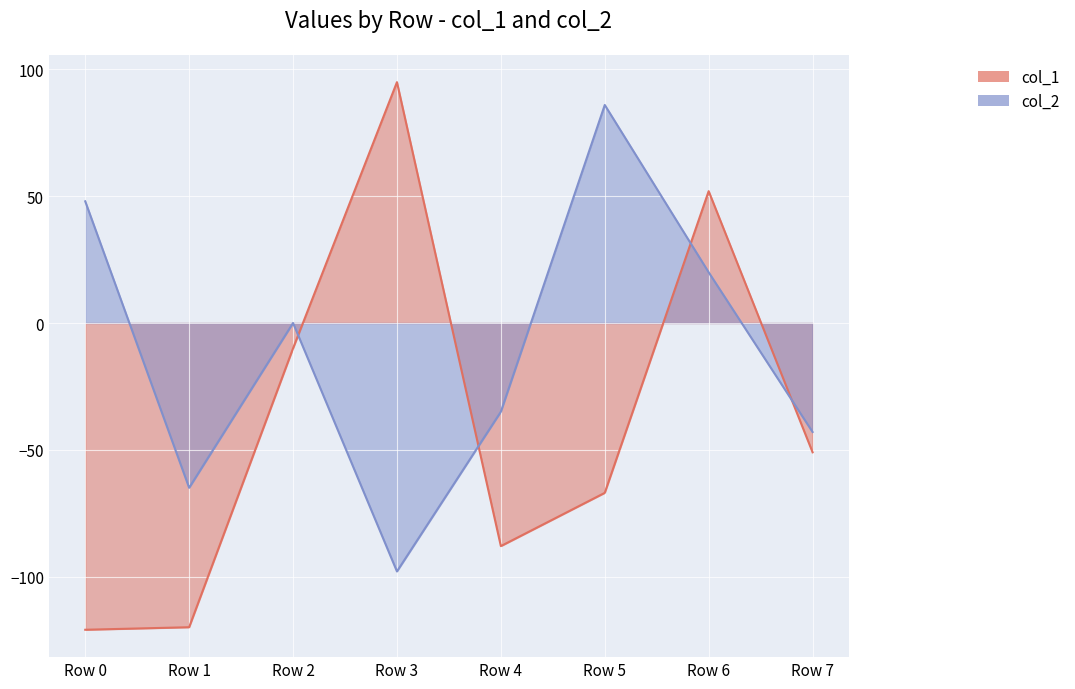

What is the spread (max minus min) of values at Row 4?

53